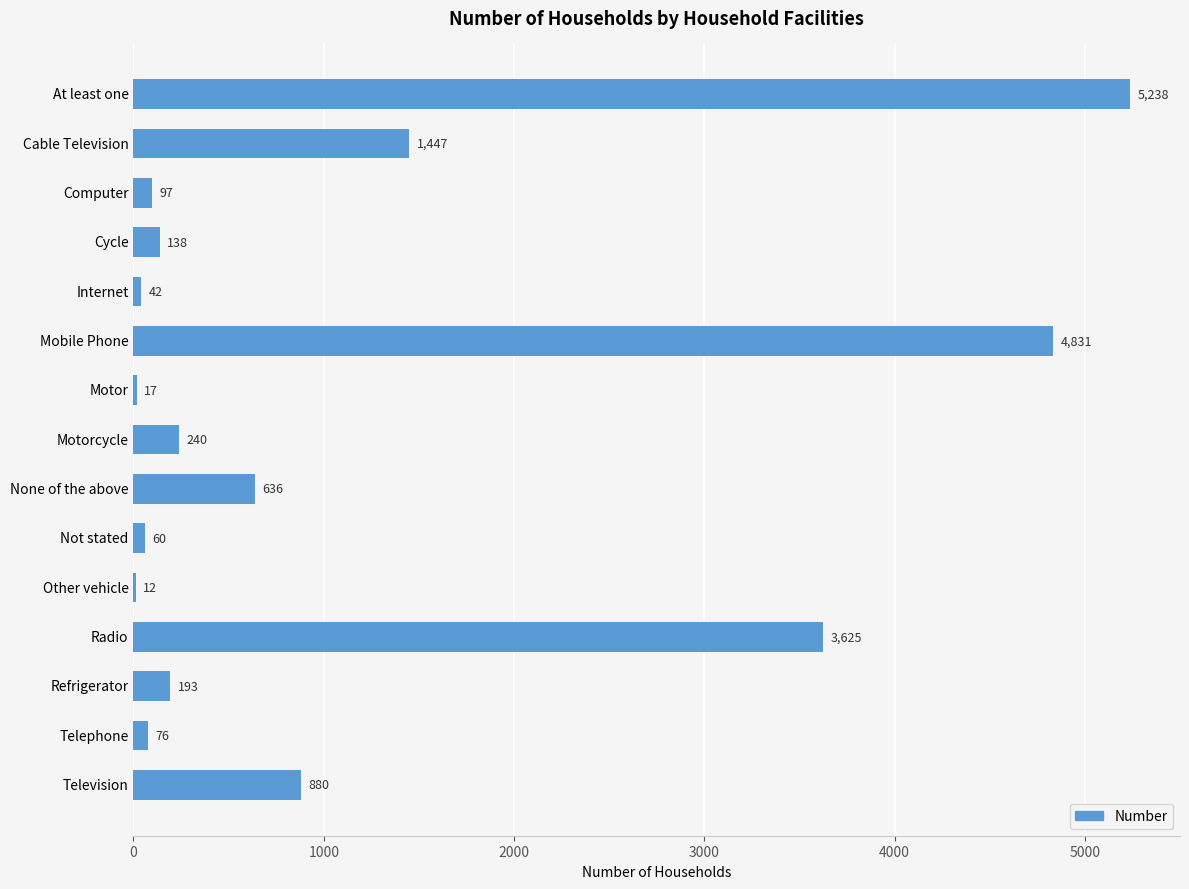

The value at Radio is 1873. True or false?

False